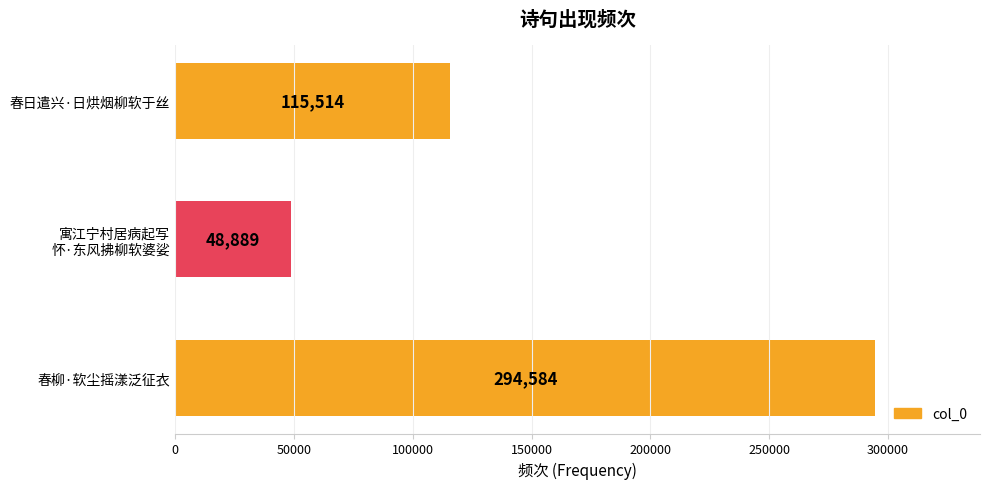

What is the average value?

152996